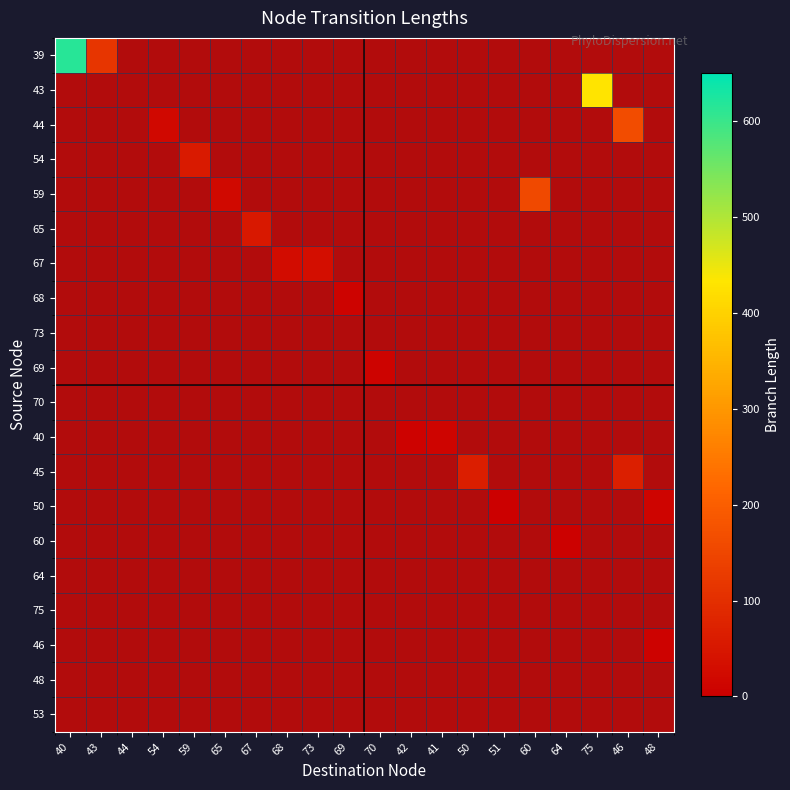

At which label does 40 reach its minimum?

40